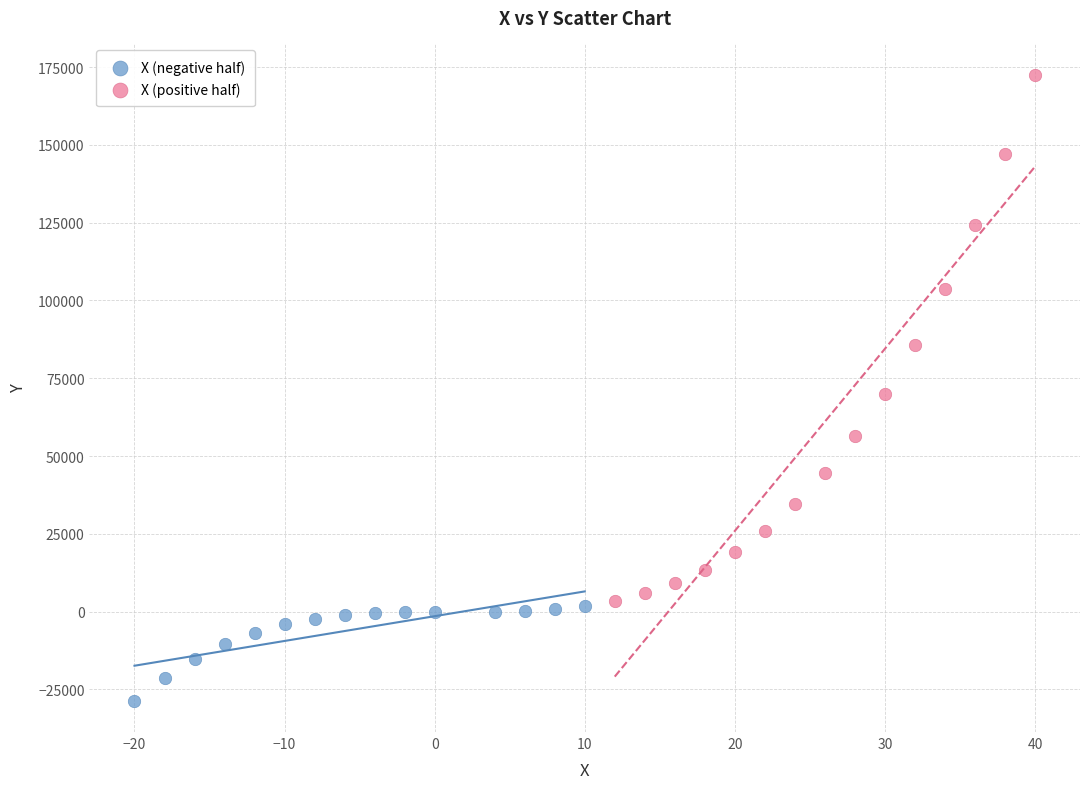

Which series contains the lowest Y value?

X (negative half)